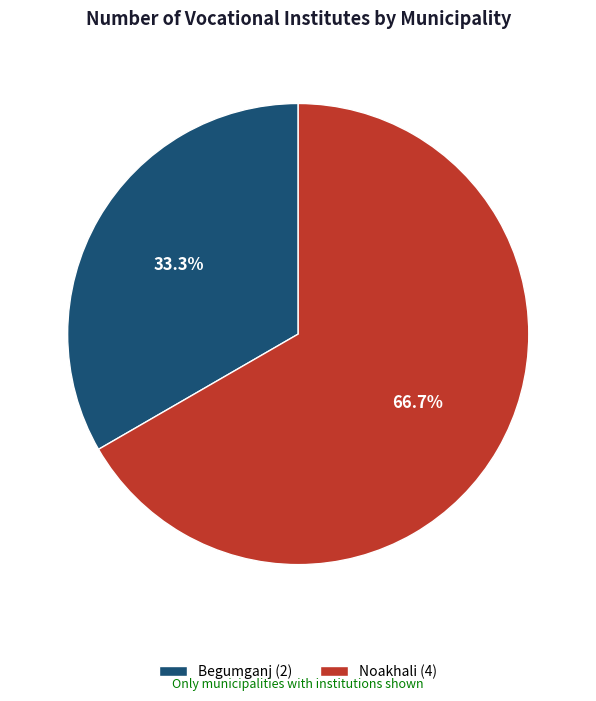

Approximately how many times larger is the value at Noakhali (4) compared to Begumganj (2)?

2.0